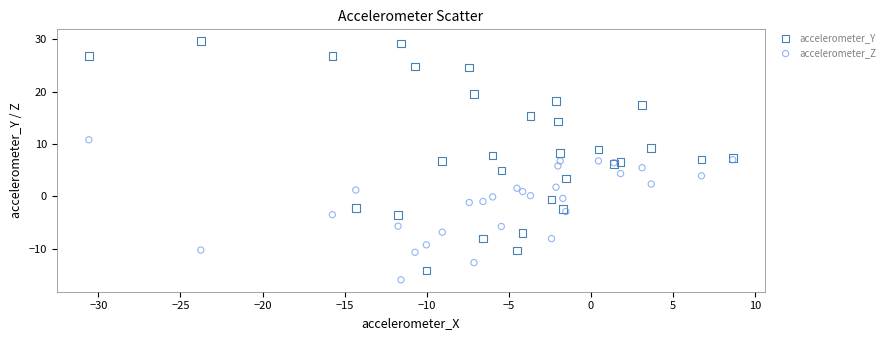

Which series has the widest spread of Y values?

accelerometer_Y